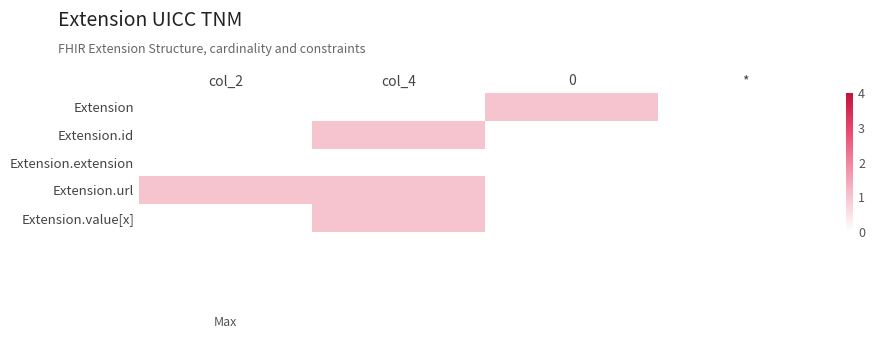

At how many categories does at least one series exceed 0?

3